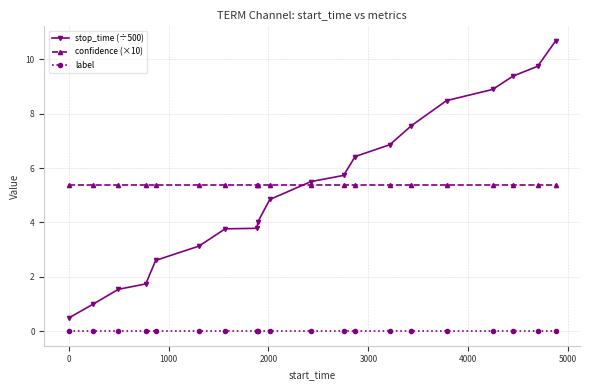

True or false: confidence (×10) and label intersect in this chart.

False